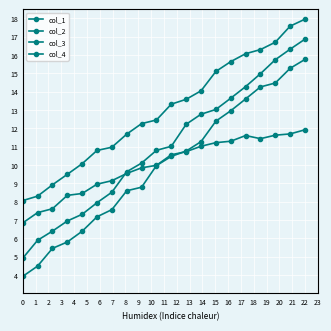

What is the average value of the col_1 series?

11.0